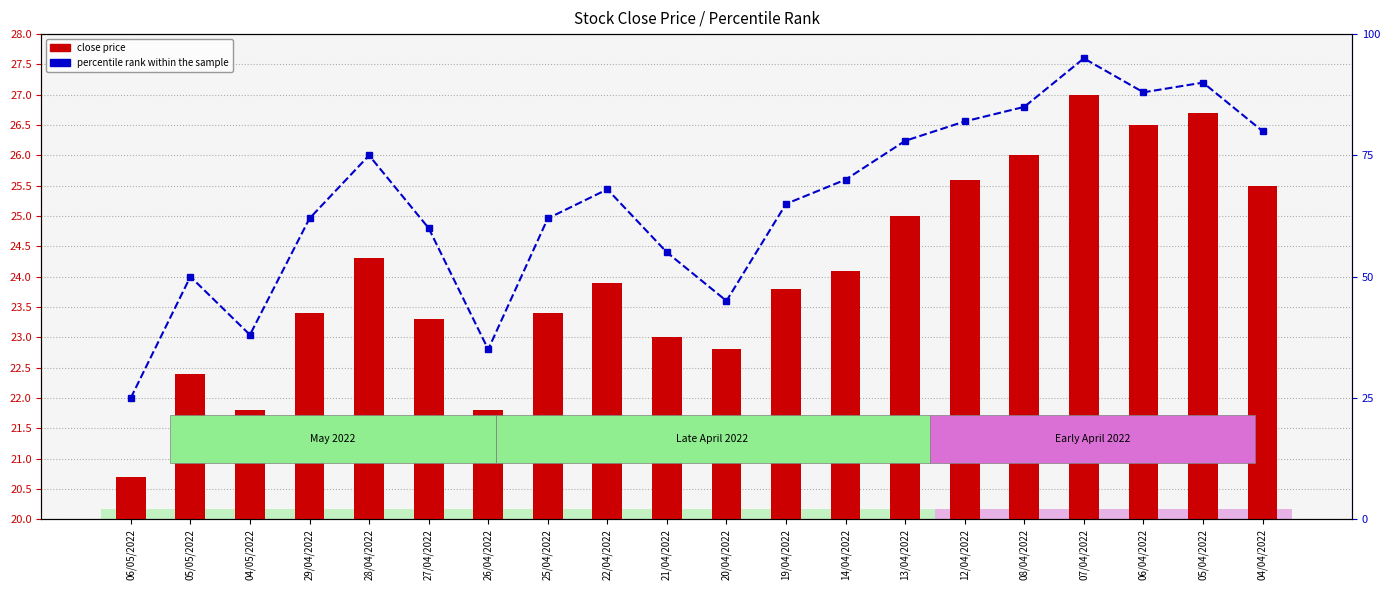

Reading right to left, list all the values displayed in this chart.

close price: 04/04/2022=25.5	05/04/2022=26.7	06/04/2022=26.5	07/04/2022=27.0	08/04/2022=26.0	12/04/2022=25.6	13/04/2022=25.0	14/04/2022=24.1	19/04/2022=23.8	20/04/2022=22.8	21/04/2022=23.0	22/04/2022=23.9	25/04/2022=23.4	26/04/2022=21.8	27/04/2022=23.3	28/04/2022=24.3	29/04/2022=23.4	04/05/2022=21.8	05/05/2022=22.4	06/05/2022=20.7
percentile rank within the sample: 04/04/2022=80.0	05/04/2022=90.0	06/04/2022=88.0	07/04/2022=95.0	08/04/2022=85.0	12/04/2022=82.0	13/04/2022=78.0	14/04/2022=70.0	19/04/2022=65.0	20/04/2022=45.0	21/04/2022=55.0	22/04/2022=68.0	25/04/2022=62.0	26/04/2022=35.0	27/04/2022=60.0	28/04/2022=75.0	29/04/2022=62.0	04/05/2022=38.0	05/05/2022=50.0	06/05/2022=25.0